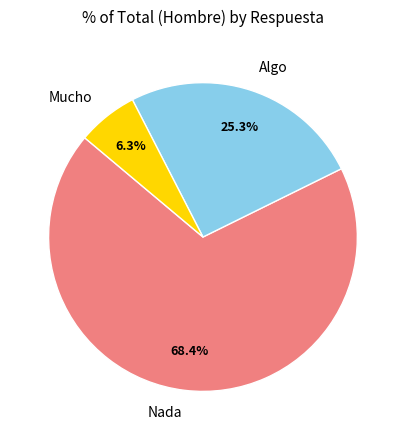

What percentage do Mucho and Nada together represent?

74.7%